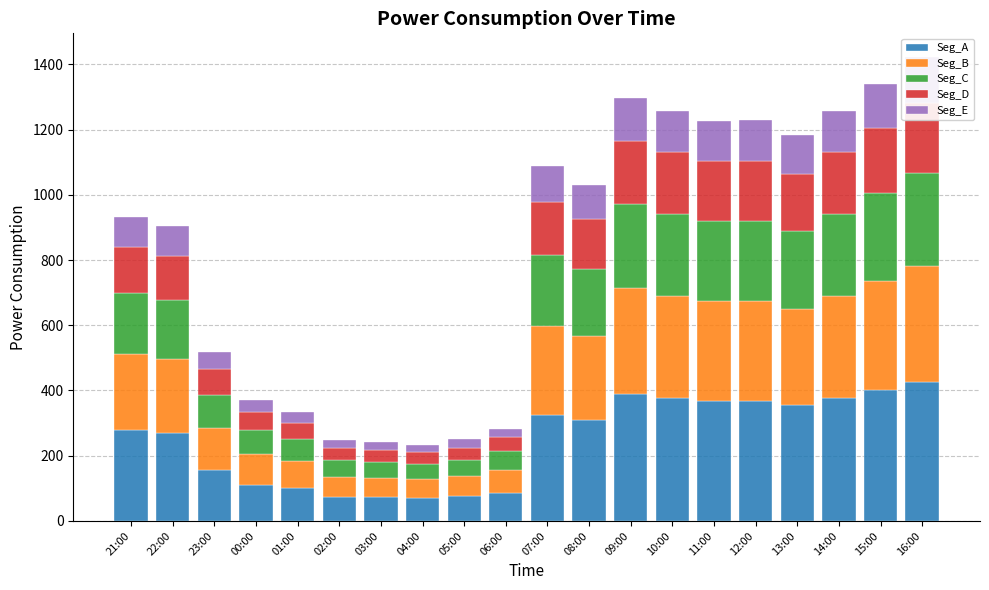

At which category does the chart reach its minimum across all series?

04:00